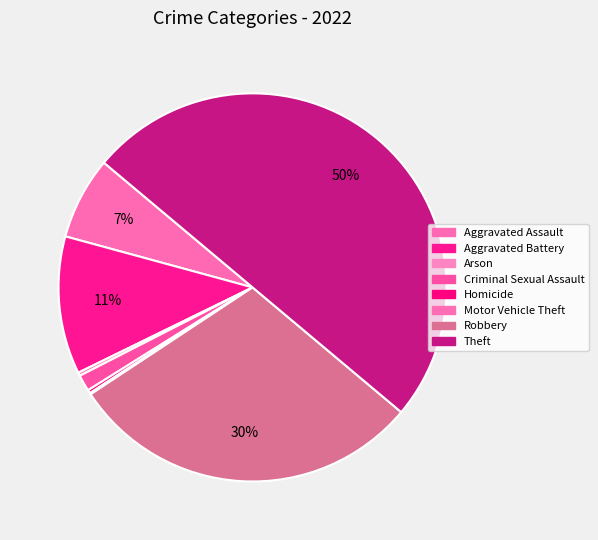

What is the change in value from Arson to Criminal Sexual Assault?

+19